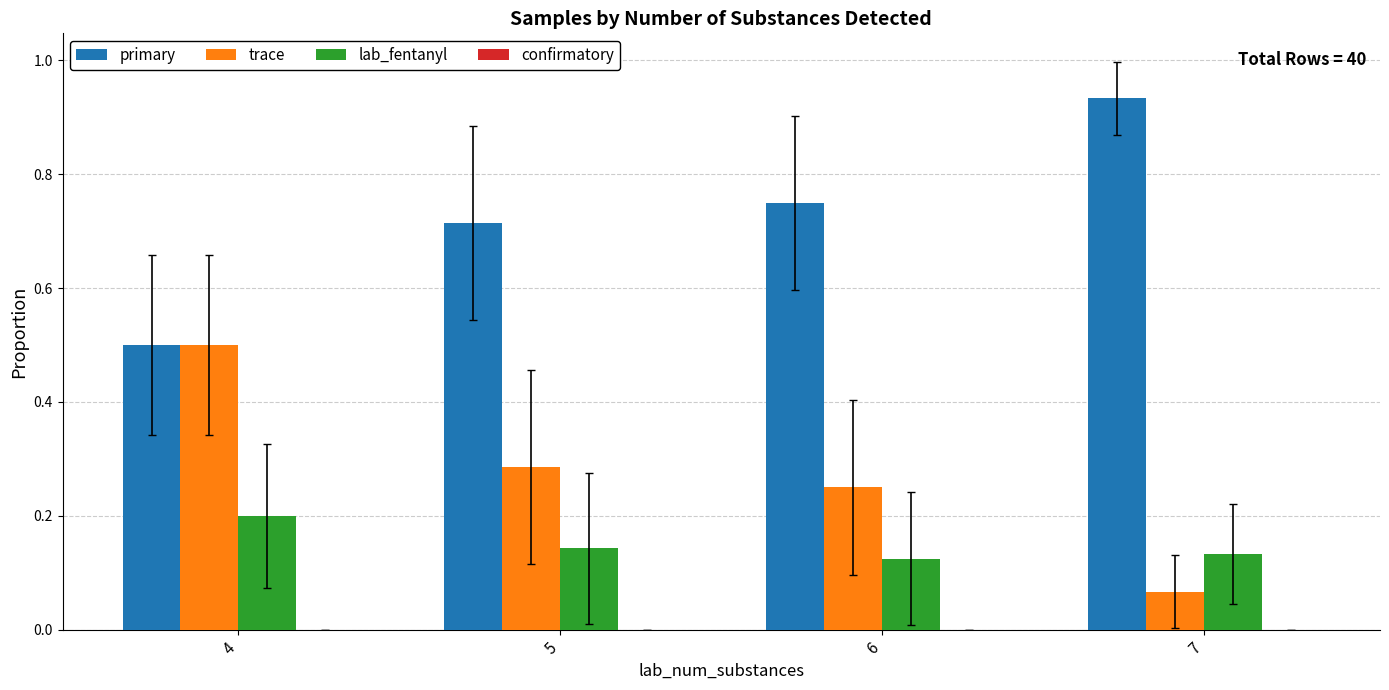

What is the total value across all series at 7?

1.1